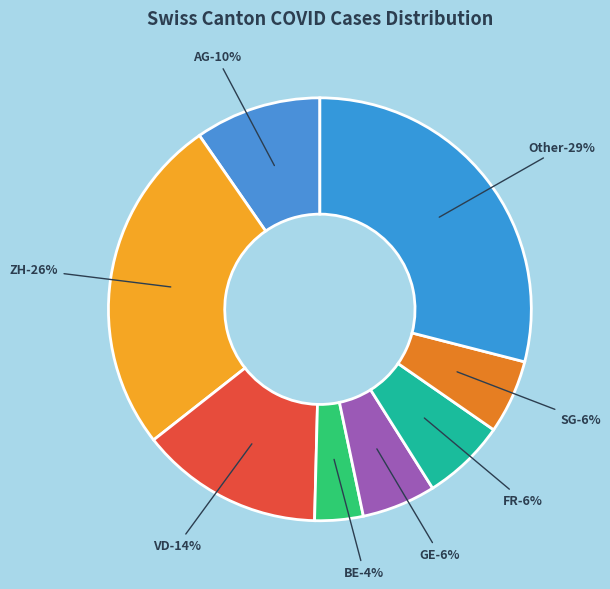

How many slices are in this pie chart?

8